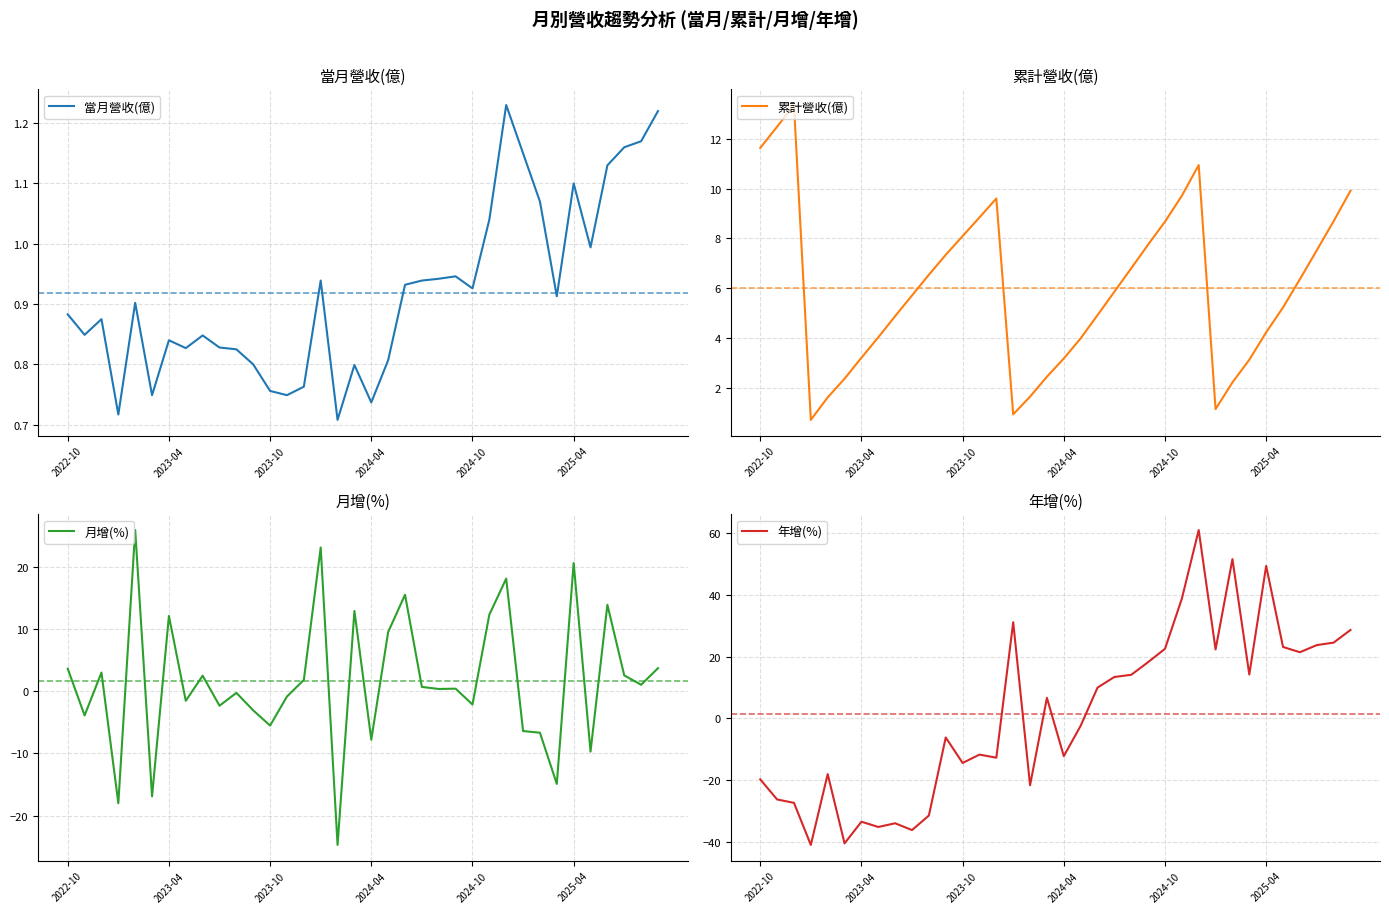

What is the highest value of the 月增(%) series?

25.9